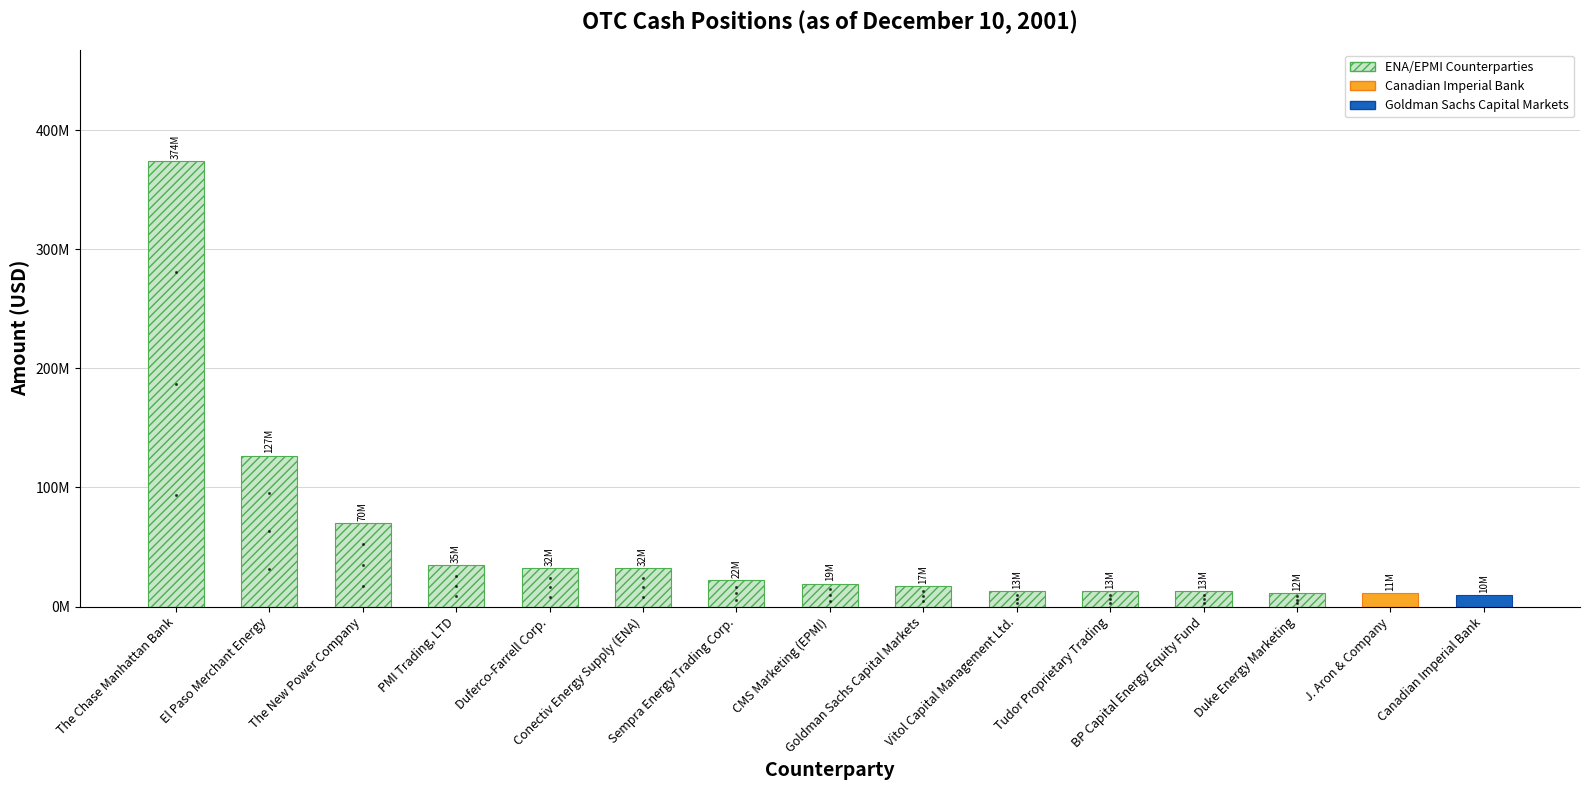

Where is the data nearest to the value 191967500?

El Paso Merchant Energy